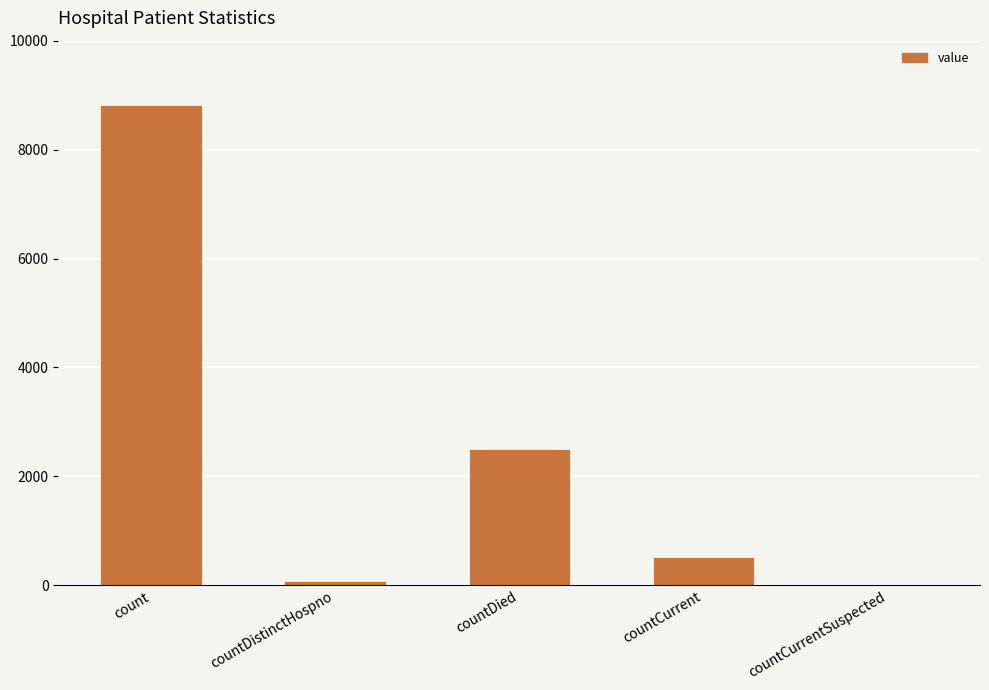

What is the approximate value at countDied?

2495